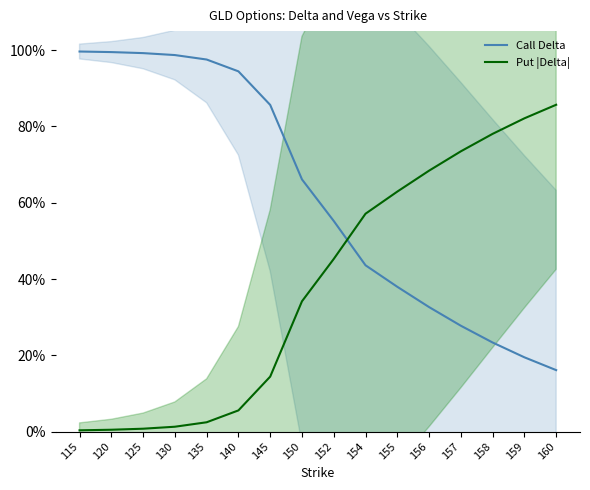

List the series in order of their peak value, highest first.

Call Delta, Put |Delta|